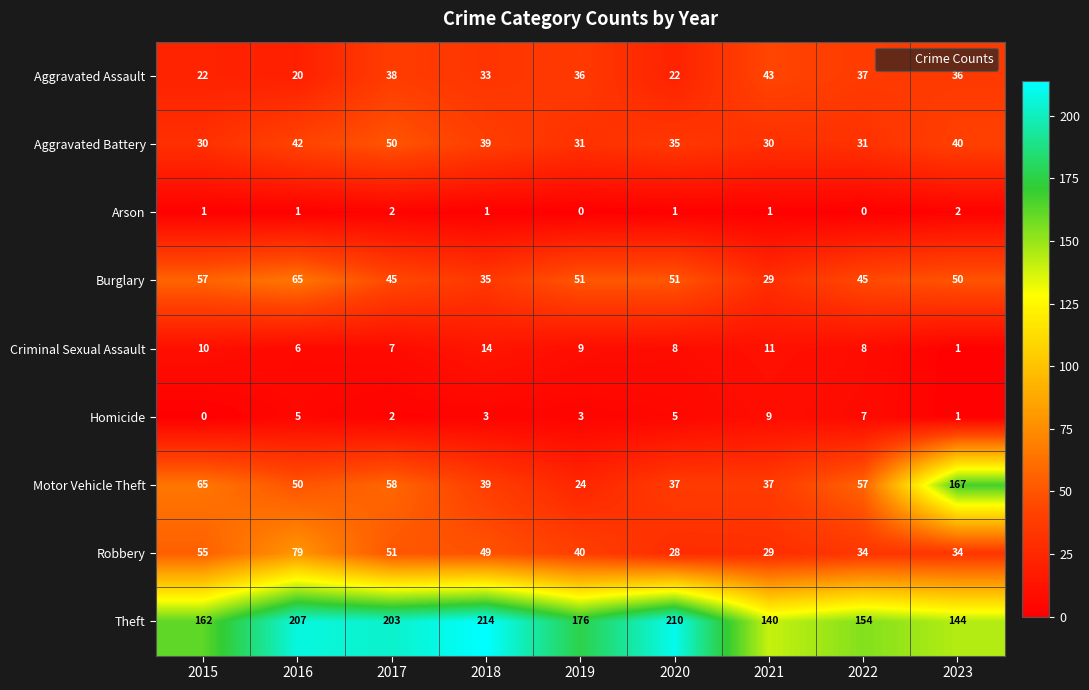

True or false: Robbery has a value of 43 at 2021.

False